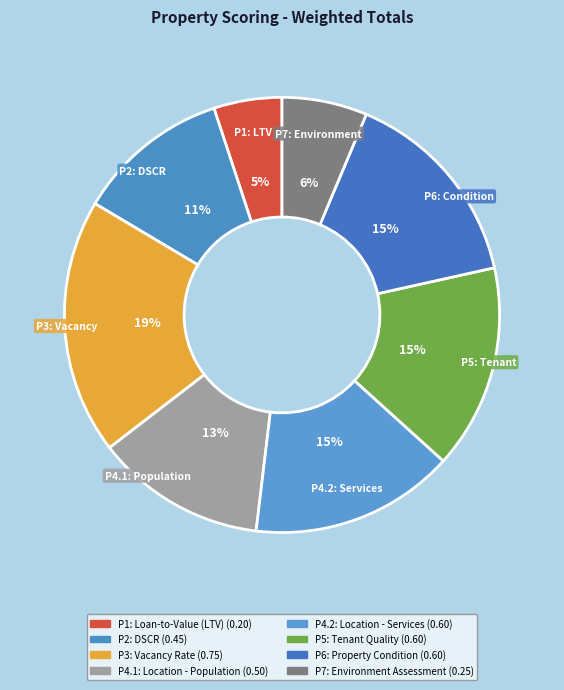

Does any single category account for the majority?

No